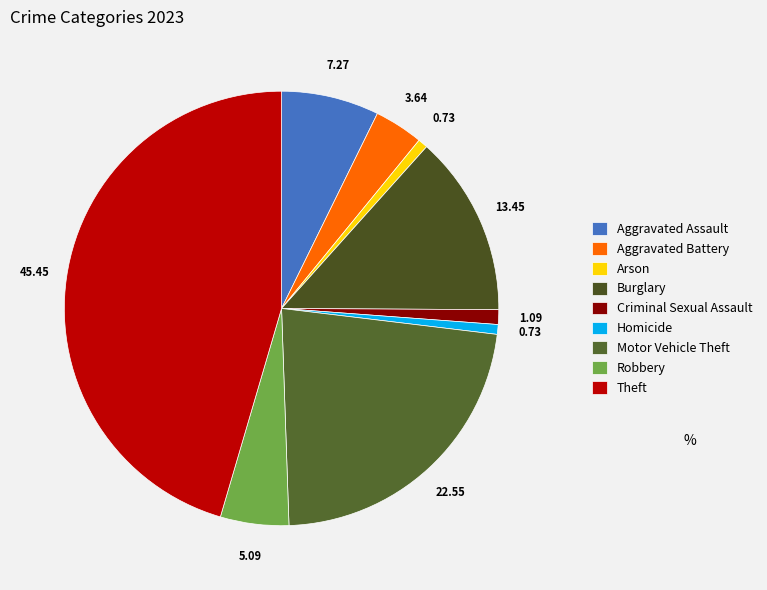

What is the largest slice in the pie chart?

Theft